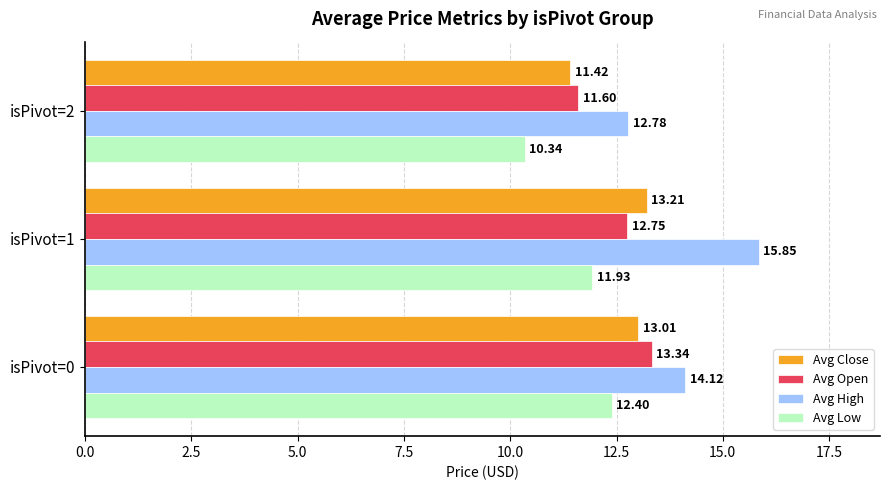

What is the total value across all series at isPivot=1?

53.7